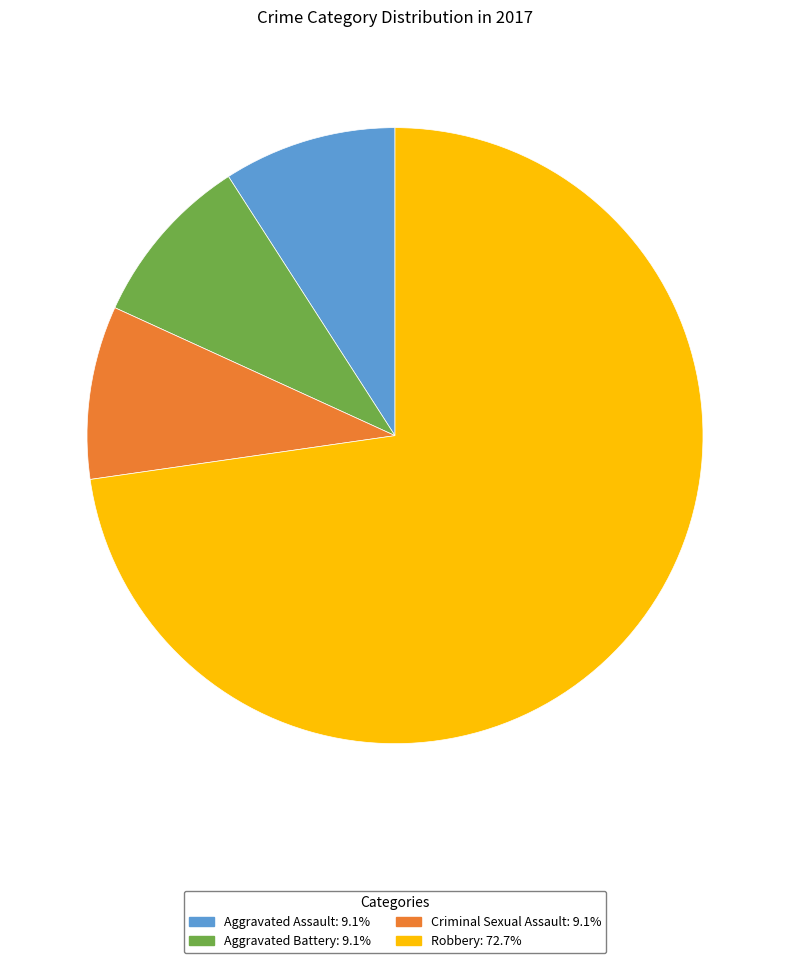

How many slices are in this pie chart?

4